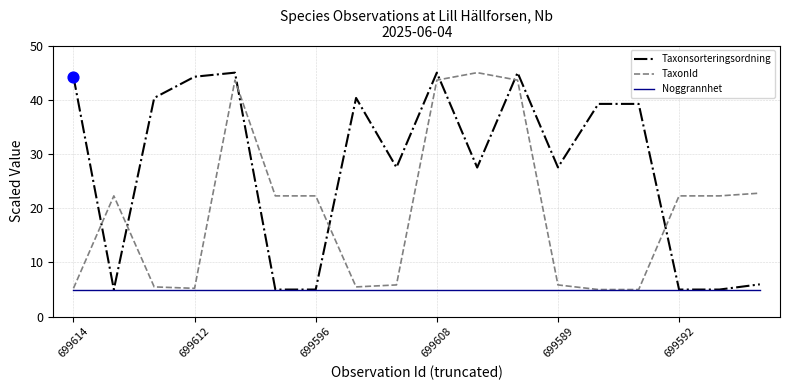

What is the greatest value displayed?

45.0